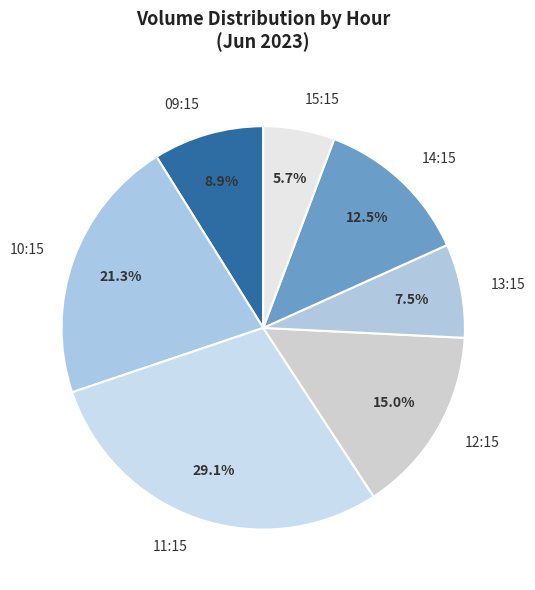

Which slice is the largest?

11:15